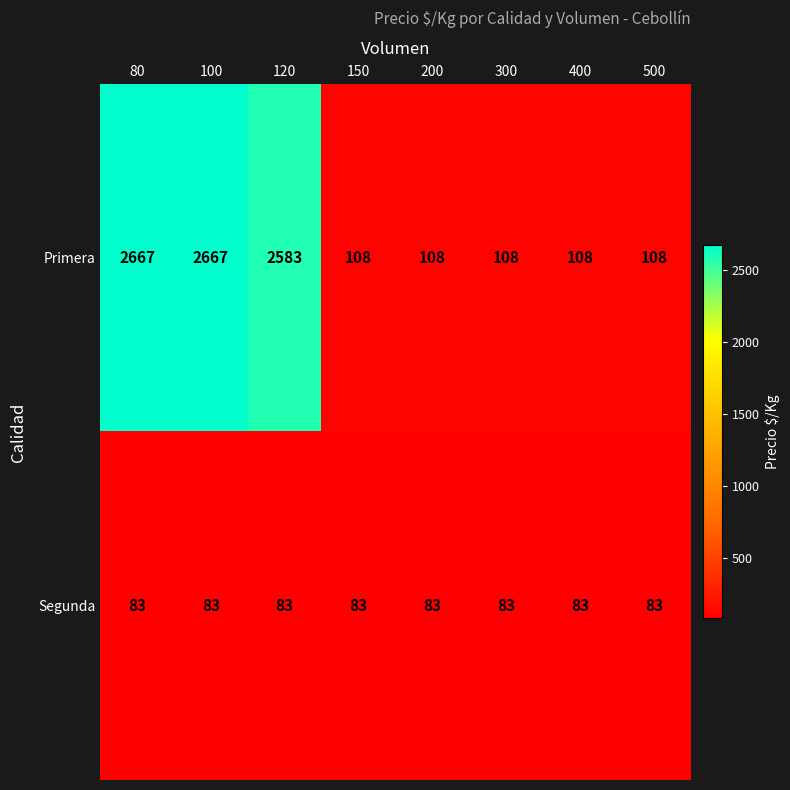

What is the highest value of the Segunda series?

83